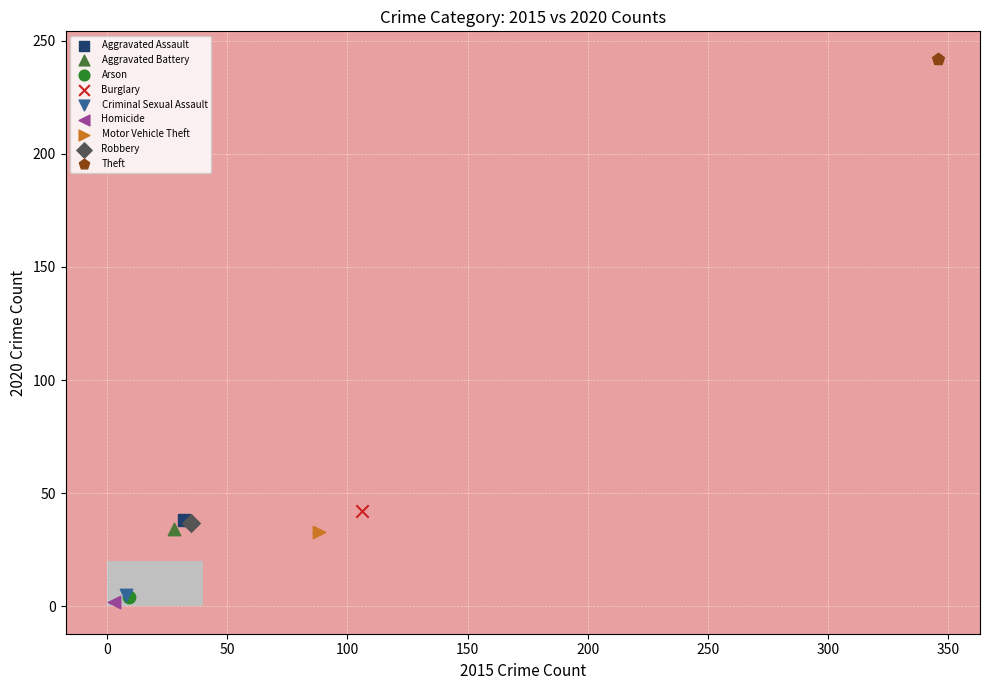

What are all the series names shown in the legend?

Aggravated Assault, Aggravated Battery, Arson, Burglary, Criminal Sexual Assault, Homicide, Motor Vehicle Theft, Robbery, Theft